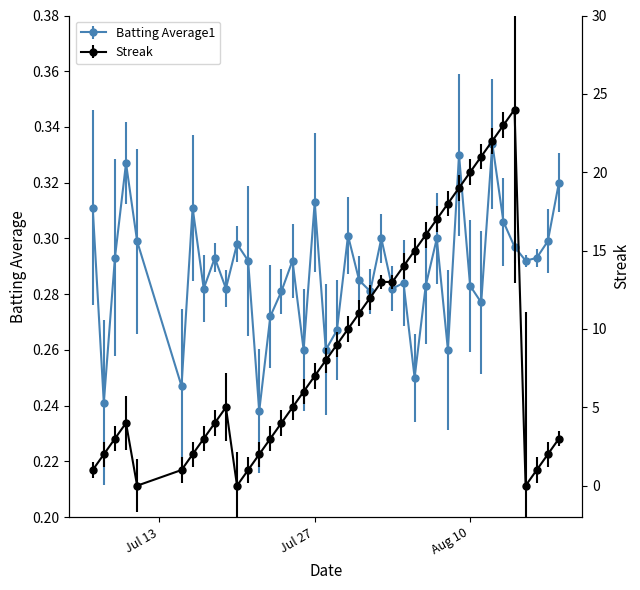

How many interior local valleys does the Streak series have?

3